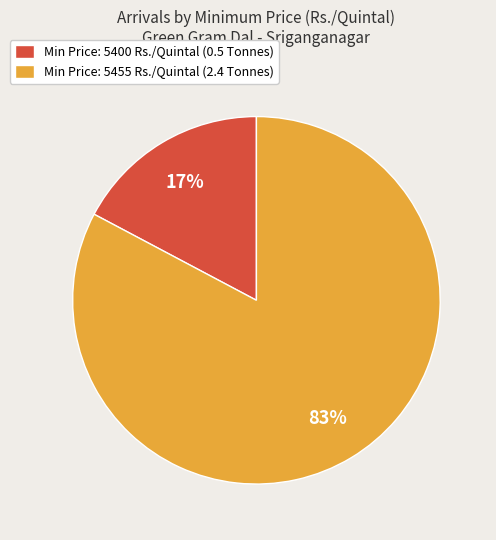

To the nearest percent, what is the combined percentage of Min Price: 5400 Rs./Quintal (0.5 Tonnes) and Min Price: 5455 Rs./Quintal (2.4 Tonnes)?

100%